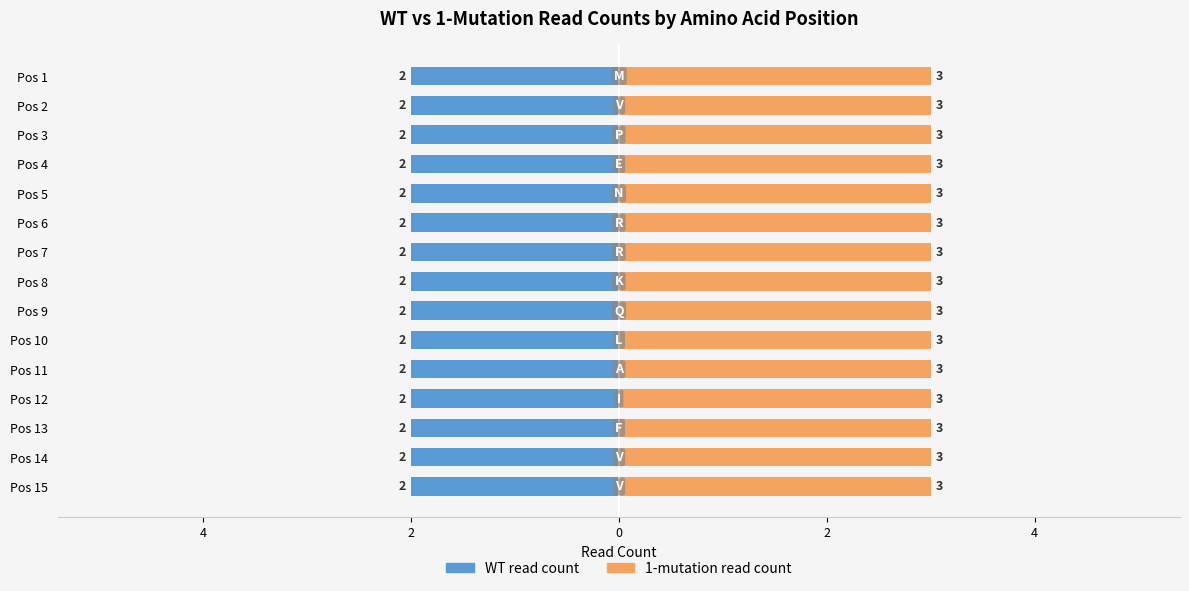

Reading left to right, list all the values displayed in this chart.

WT_read_count: M=2	V=2	P=2	E=2	N=2	R=2	R=2	K=2	Q=2	L=2	A=2	I=2	F=2	V=2	V=2
1-mutation_read_count: M=3	V=3	P=3	E=3	N=3	R=3	R=3	K=3	Q=3	L=3	A=3	I=3	F=3	V=3	V=3